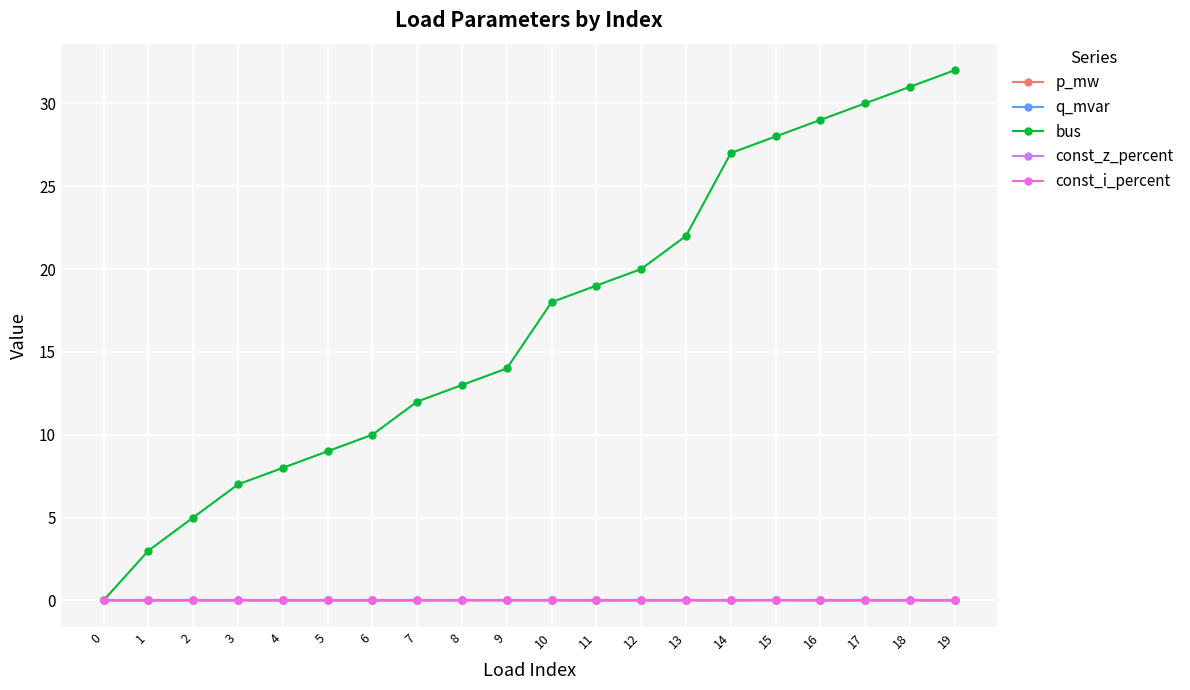

At 19, list the series in order from smallest to largest.

const_z_percent, const_i_percent, q_mvar, p_mw, bus